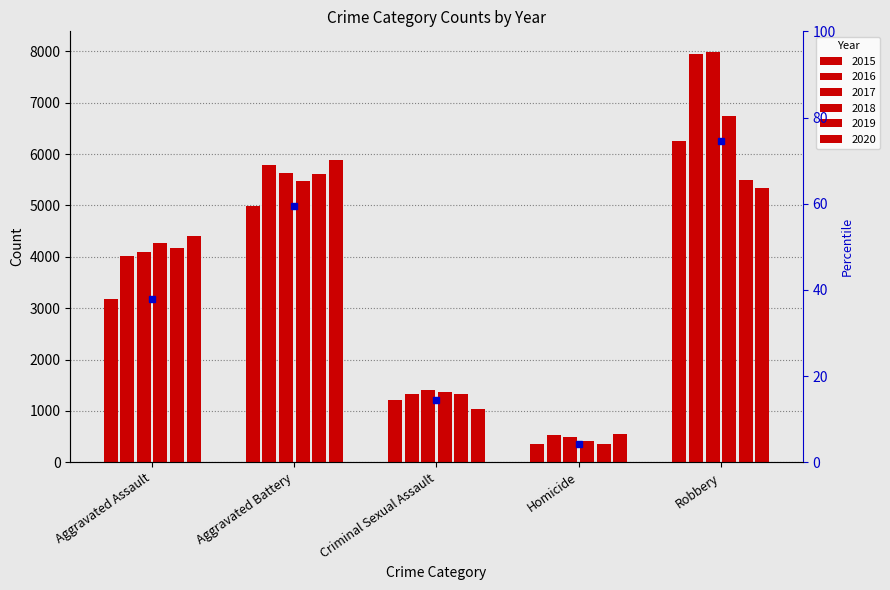

What is the minimum value shown in the chart?

352